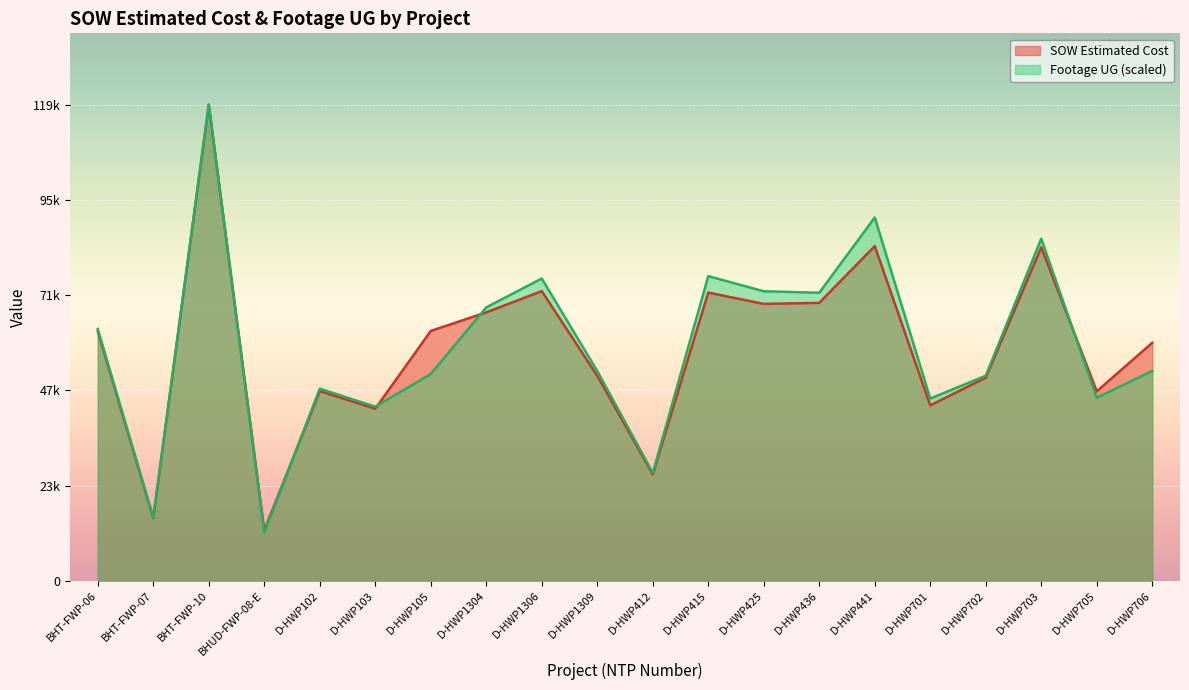

Where does the SOW Estimated Cost series first go above 62460?

BHT-FWP-06